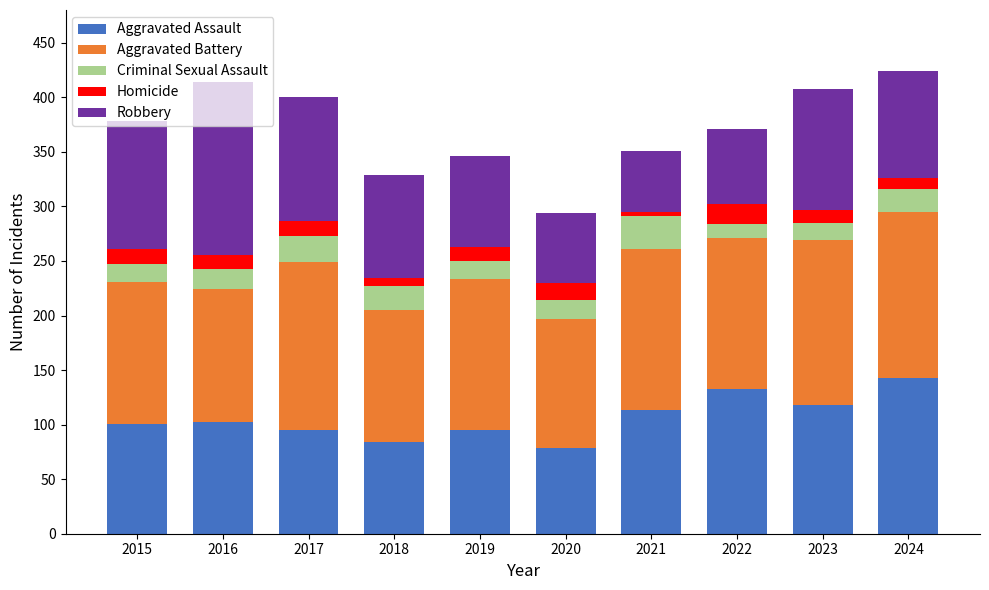

What is the difference between the Aggravated Assault values at 2020 and 2023?

39